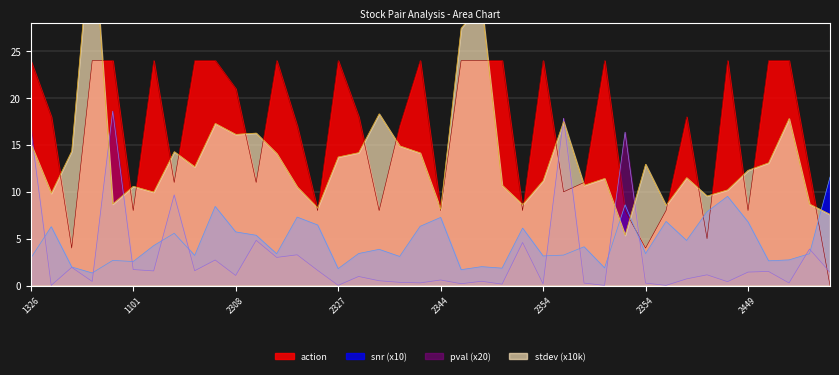

Reading left to right, what are all the values shown in this chart?

snr: 2.9	6.3	2.0	1.3	2.7	2.6	4.3	5.6	3.2	8.4	5.7	5.4	3.4	7.3	6.5	1.8	3.4	3.9	3.1	6.3	7.3	1.7	2.0	1.9	6.1	3.2	3.3	4.1	1.9	8.6	3.4	6.8	4.8	7.9	9.5	6.8	2.6	2.7	3.4	11.6
action: 24.0	18.0	4.0	24.0	24.0	8.0	24.0	11.0	24.0	24.0	21.0	11.0	24.0	17.0	8.0	24.0	18.0	8.0	17.0	24.0	8.0	24.0	24.0	24.0	8.0	24.0	10.0	11.0	24.0	8.0	4.0	8.0	18.0	5.0	24.0	8.0	24.0	24.0	12.0	0.0
stdev: 15.2	9.9	14.4	39.3	8.7	10.6	10.0	14.3	12.7	17.3	16.1	16.3	14.1	10.5	8.3	13.7	14.2	18.3	14.9	14.2	8.1	27.5	30.1	10.7	8.6	11.2	17.5	10.7	11.4	5.4	12.9	8.6	11.5	9.6	10.2	12.3	13.1	17.8	8.7	7.6
pval: 16.7	0.0	1.9	0.4	18.6	1.7	1.6	9.7	1.6	2.7	1.1	4.8	3.0	3.3	1.6	0.0	1.0	0.5	0.3	0.3	0.6	0.2	0.5	0.2	4.6	0.2	17.8	0.3	0.0	16.4	0.3	0.0	0.7	1.1	0.4	1.4	1.5	0.3	3.9	1.4